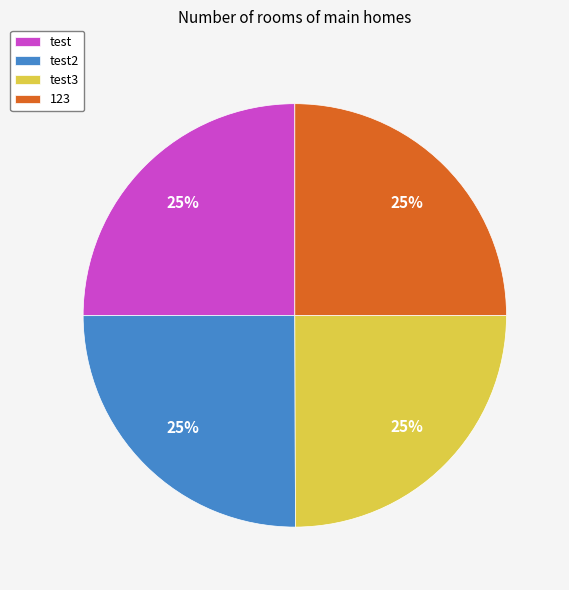

Is test2 the majority of the pie?

No